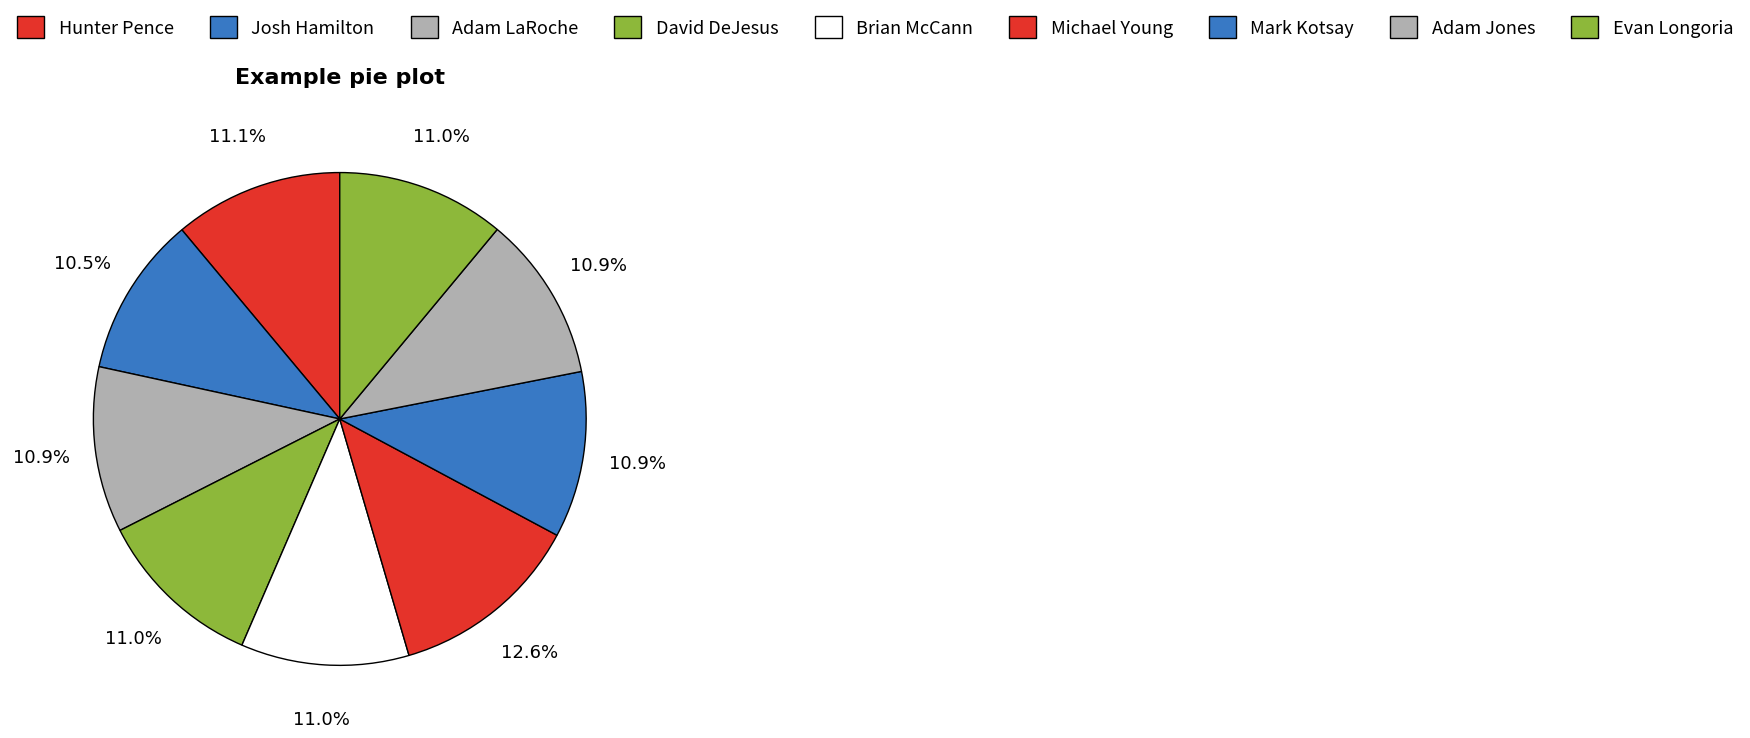

Count the number of slices in the pie.

9